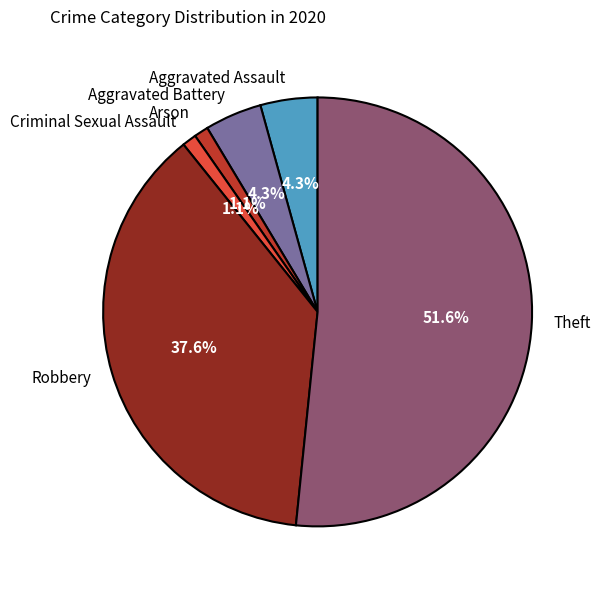

Approximately how many times larger is the value at Arson compared to Criminal Sexual Assault?

1.0